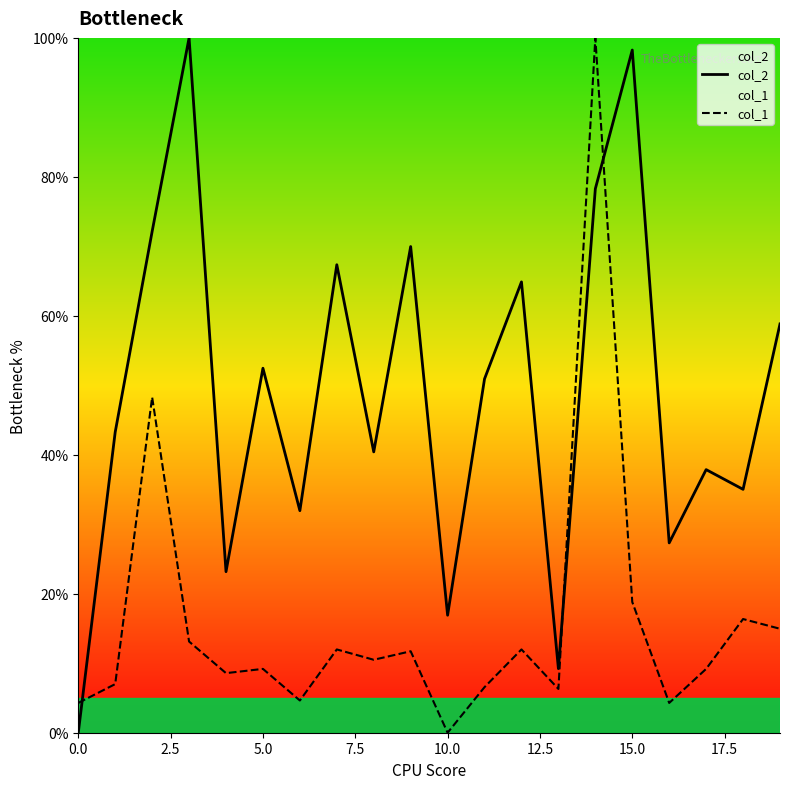

Rank the series by their maximum value, from lowest to highest.

col_2, col_1